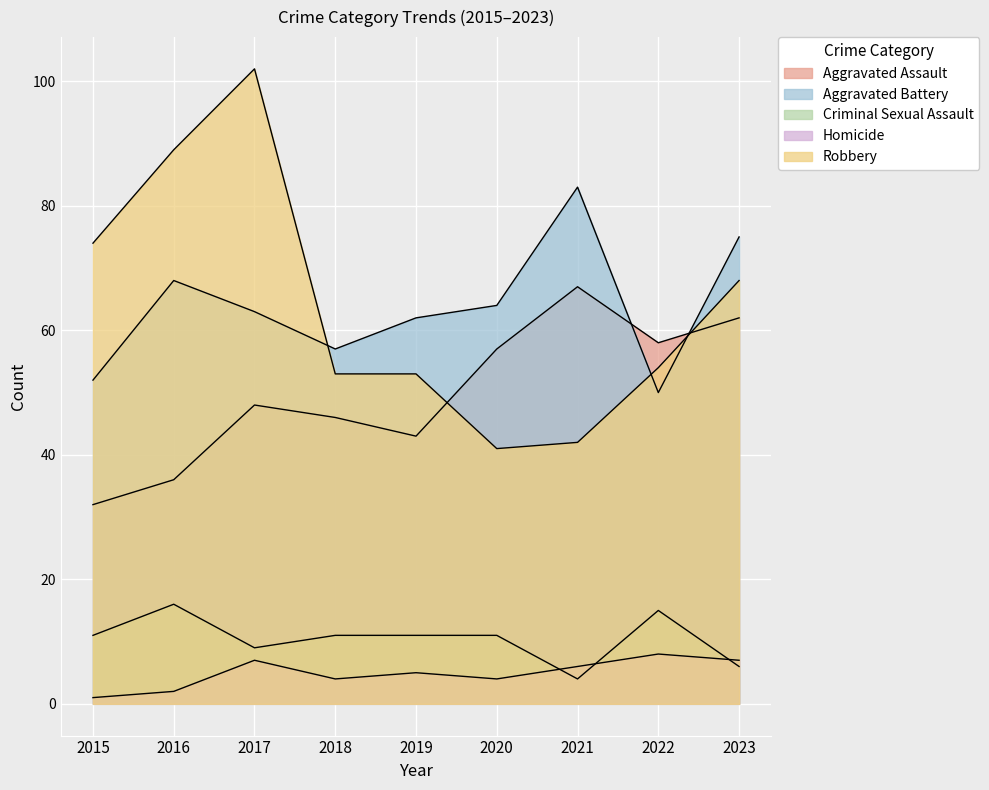

Where is Robbery nearest to the value 71?

2015